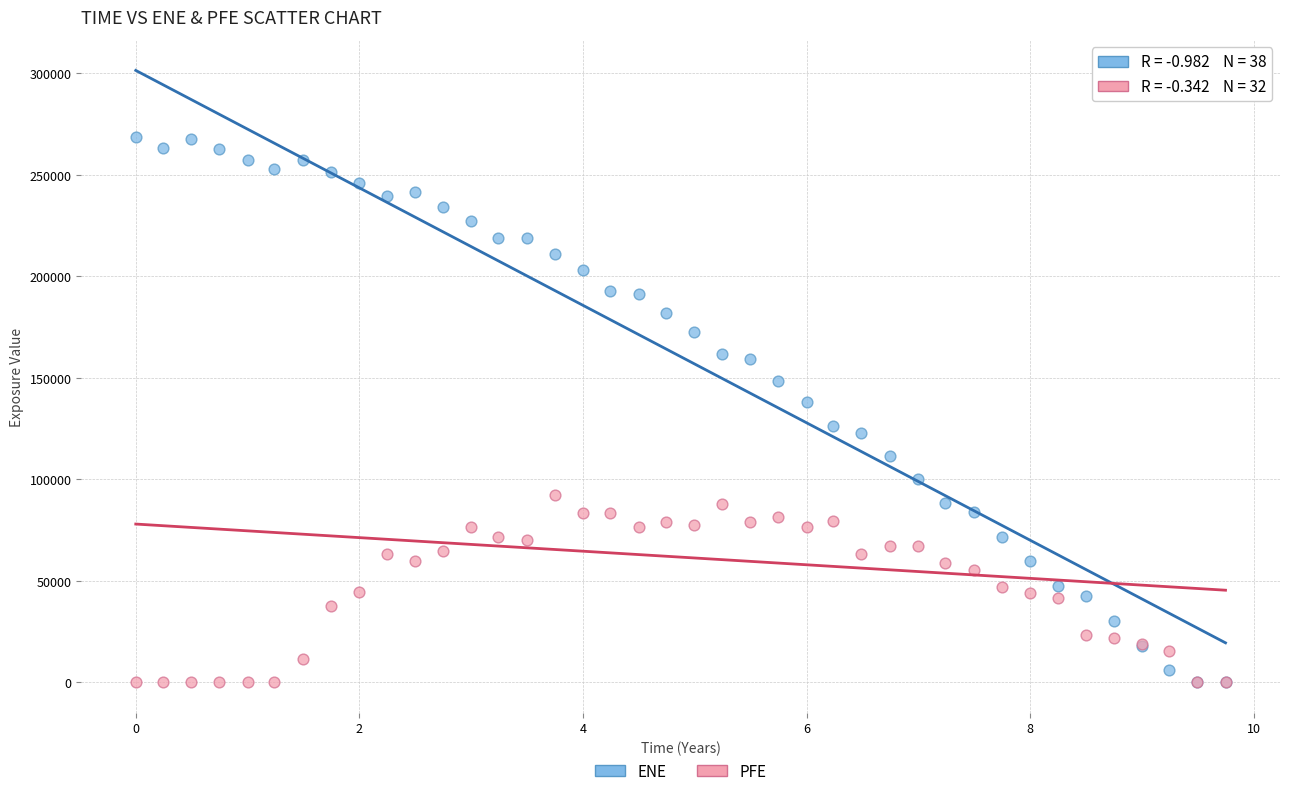

Across all series, what Y value is closest to 134215?

138054.0